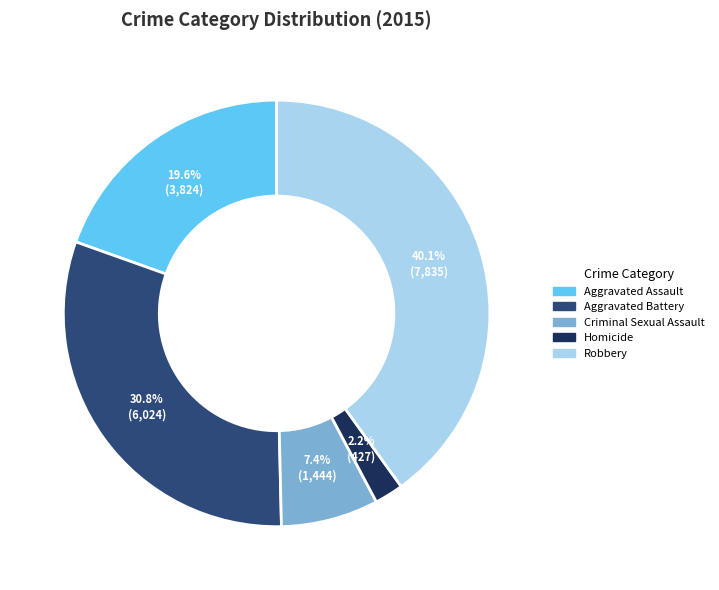

Between Aggravated Assault and Criminal Sexual Assault, which is larger?

Aggravated Assault